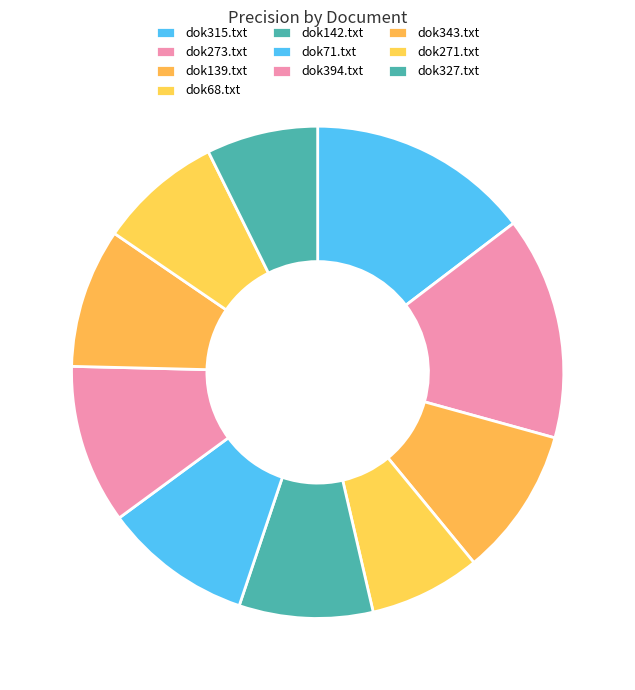

What percentage do dok68.txt and dok271.txt together represent?

15.5%